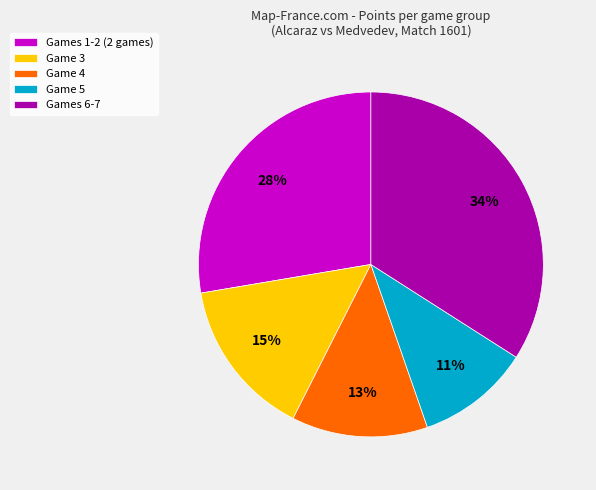

Combined, do Game 4 and Games 6-7 account for over 50%?

No